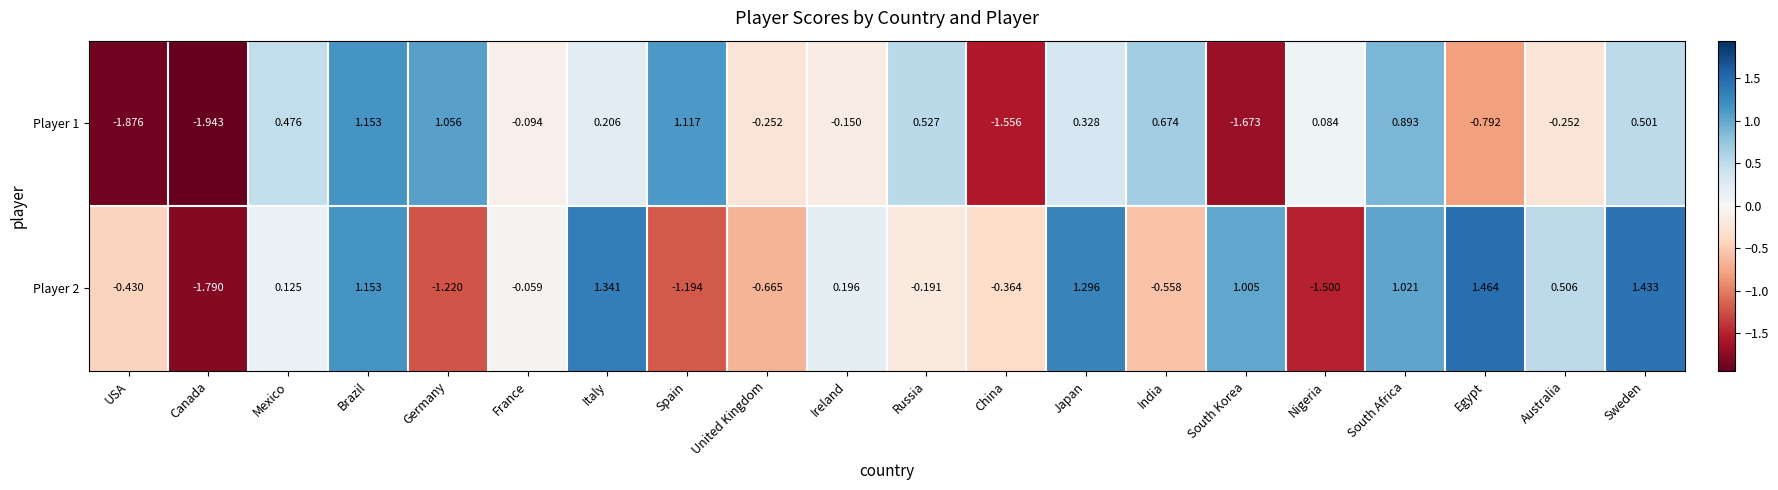

At which category does the chart reach its peak across all series?

Egypt